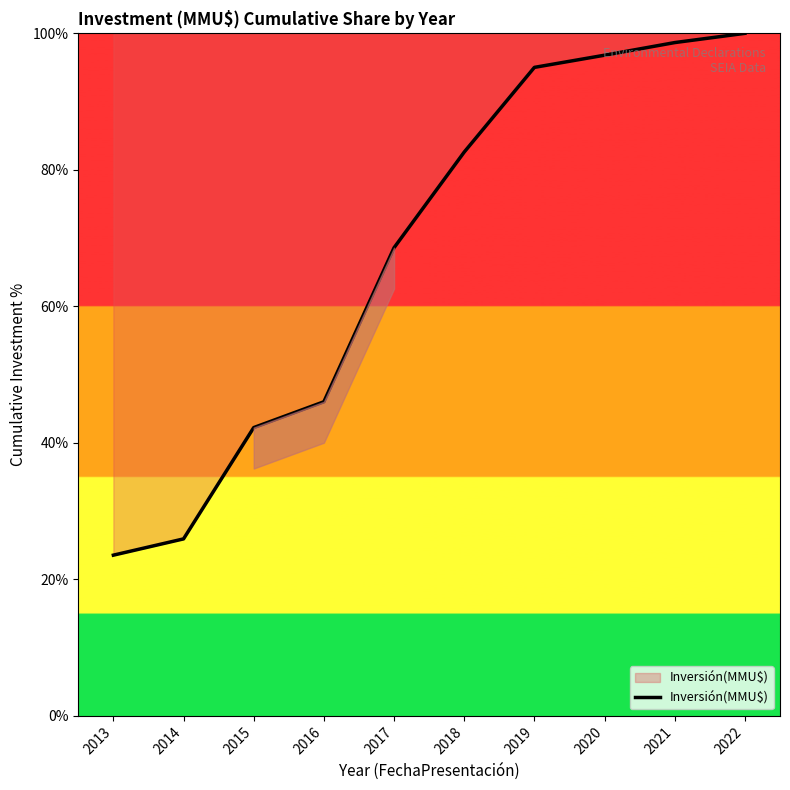

Where does the data first go above 82?

2018